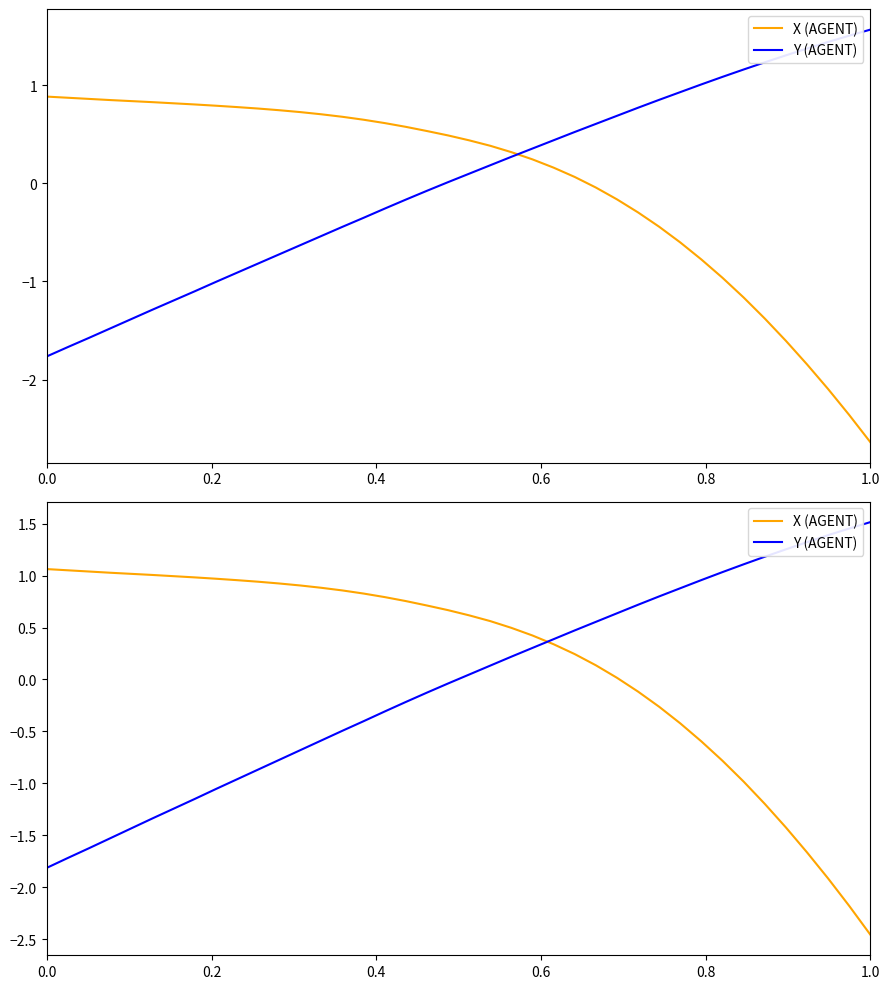

What is the average value of the Y (AGENT) series?

-0.1